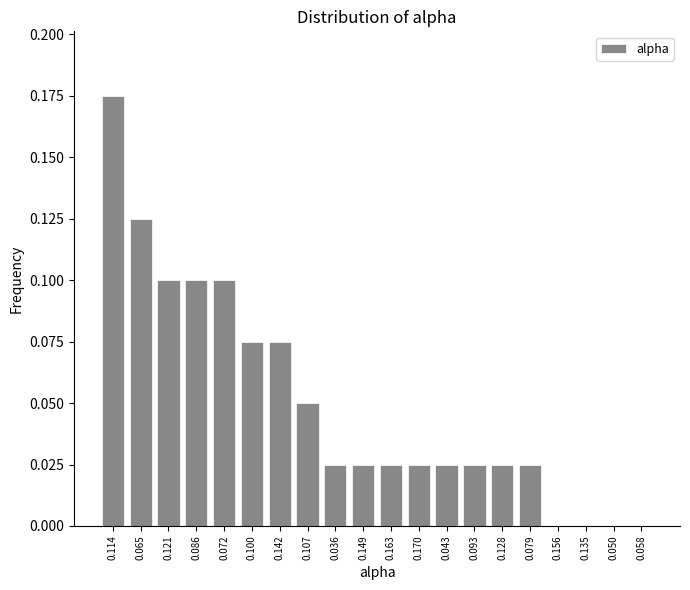

Which category has the highest value across all series?

0.114